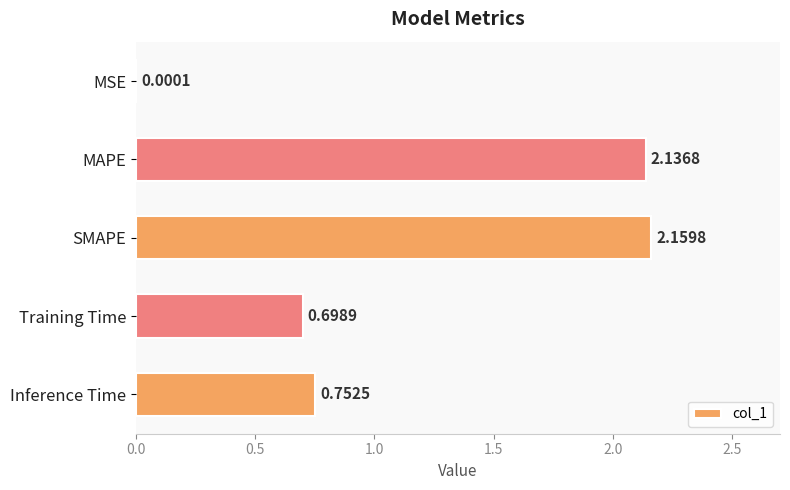

What is the change in value from Training Time to Inference Time?

+0.1